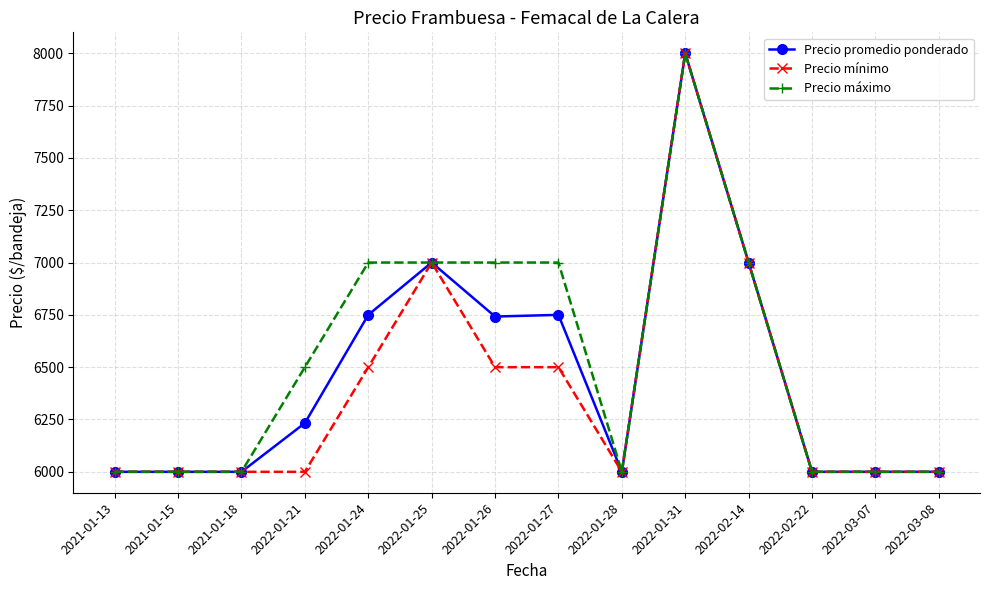

Between 2022-01-21 and 2022-01-31, which series saw the biggest shift?

Precio mínimo